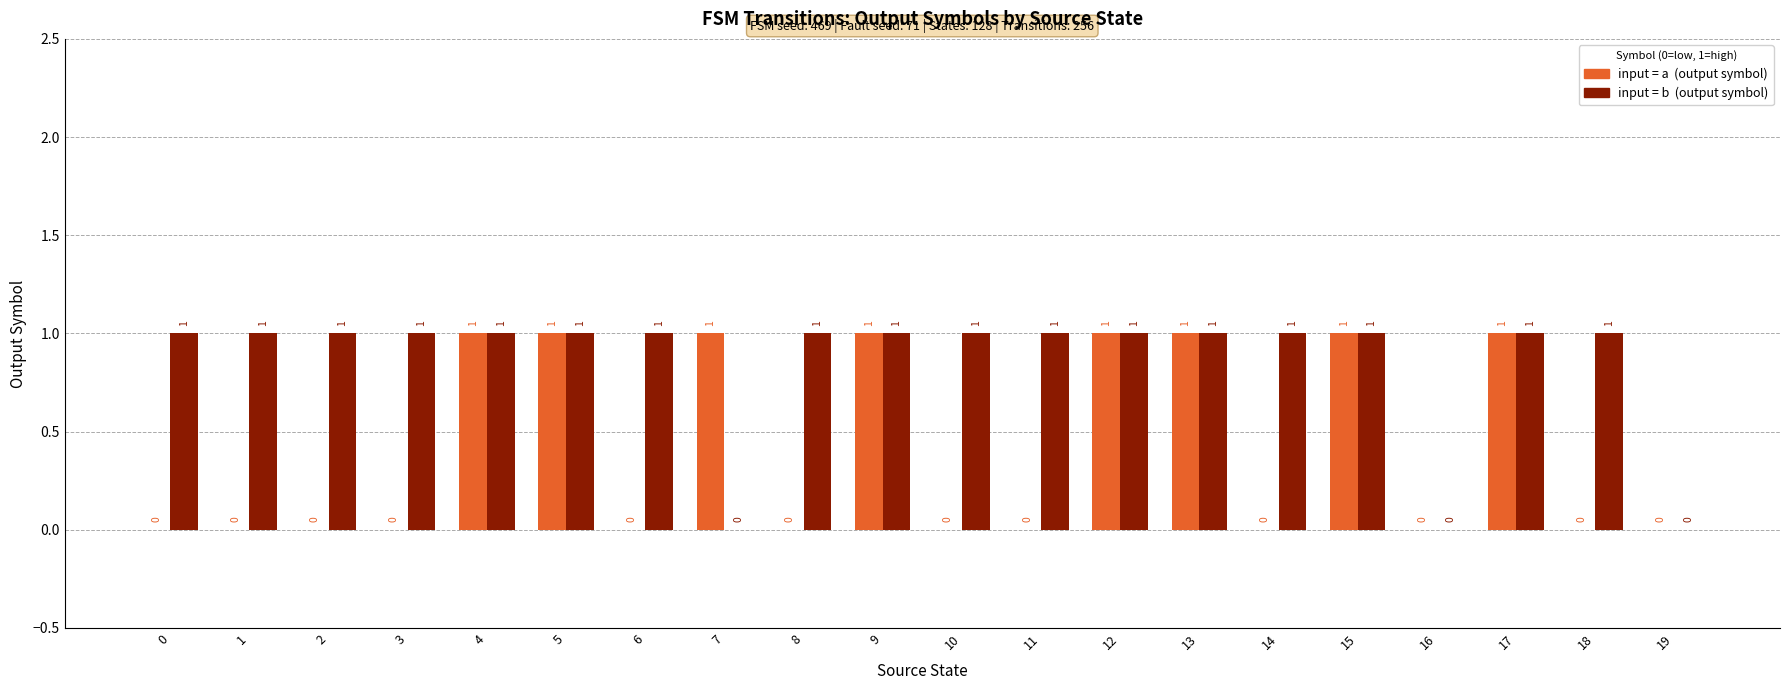

Does the chart contain stacked bars?

No